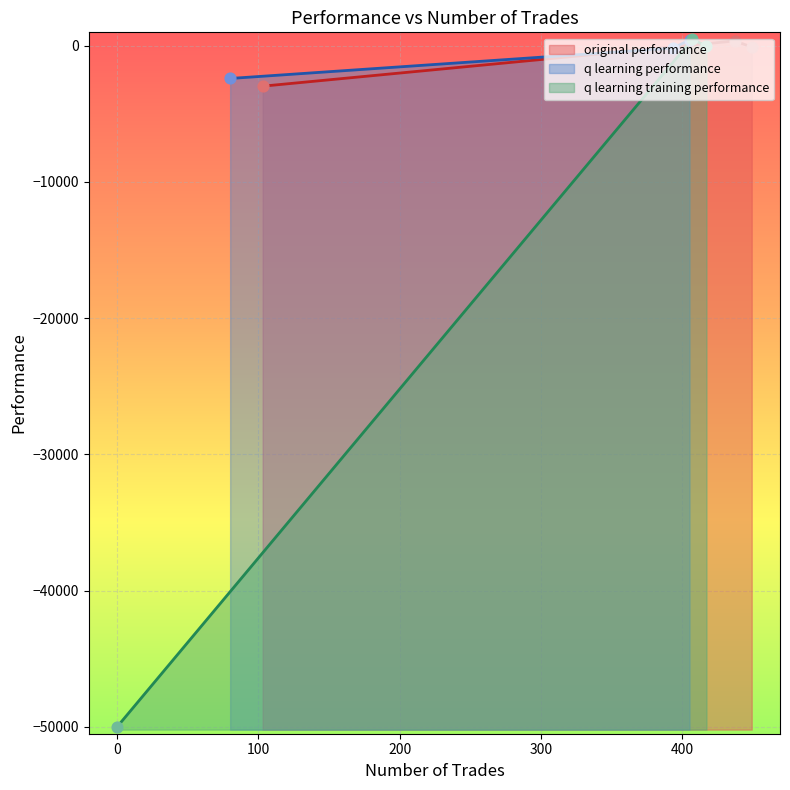

Is the value of q learning performance at 449 greater than the value of original performance at 437?

No